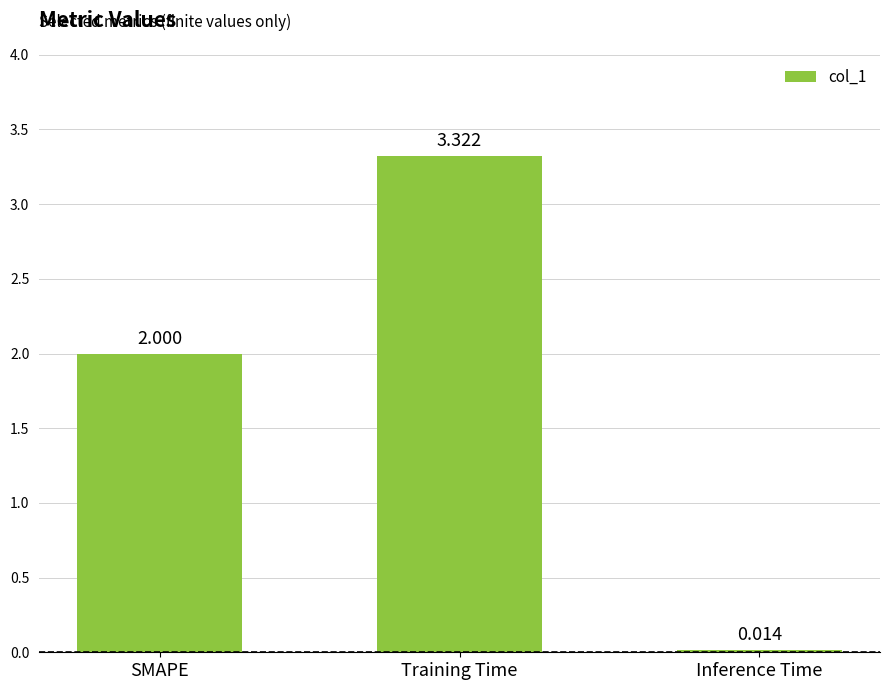

Read the value at SMAPE.

2.0